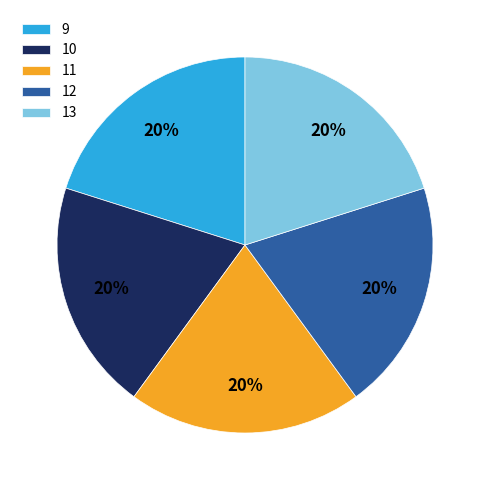

Is the sum of 9 and 10 greater than half?

No